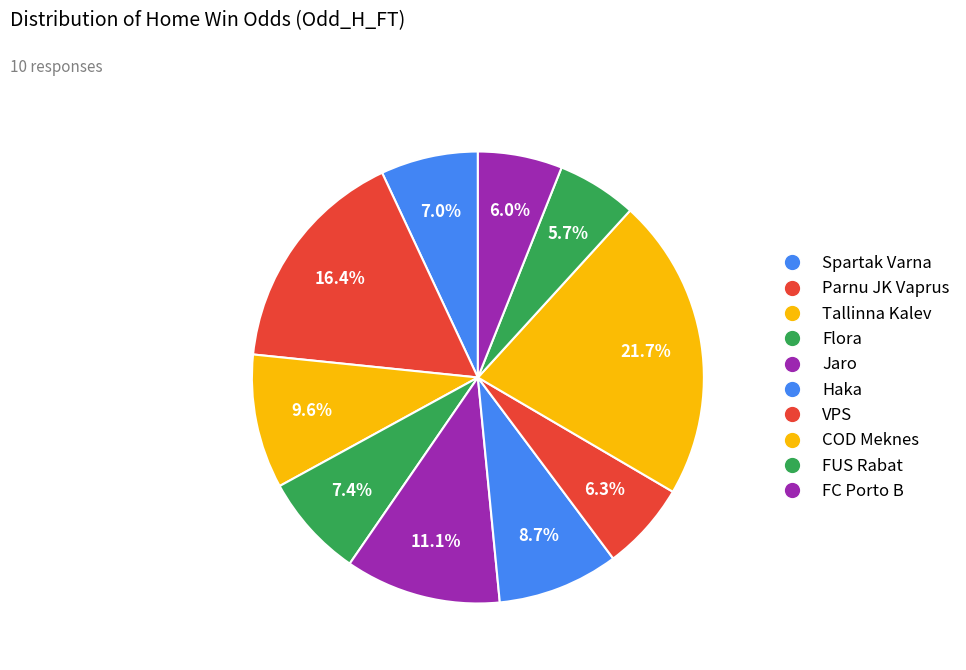

How much of the chart is everything except COD Meknes?

78.3%